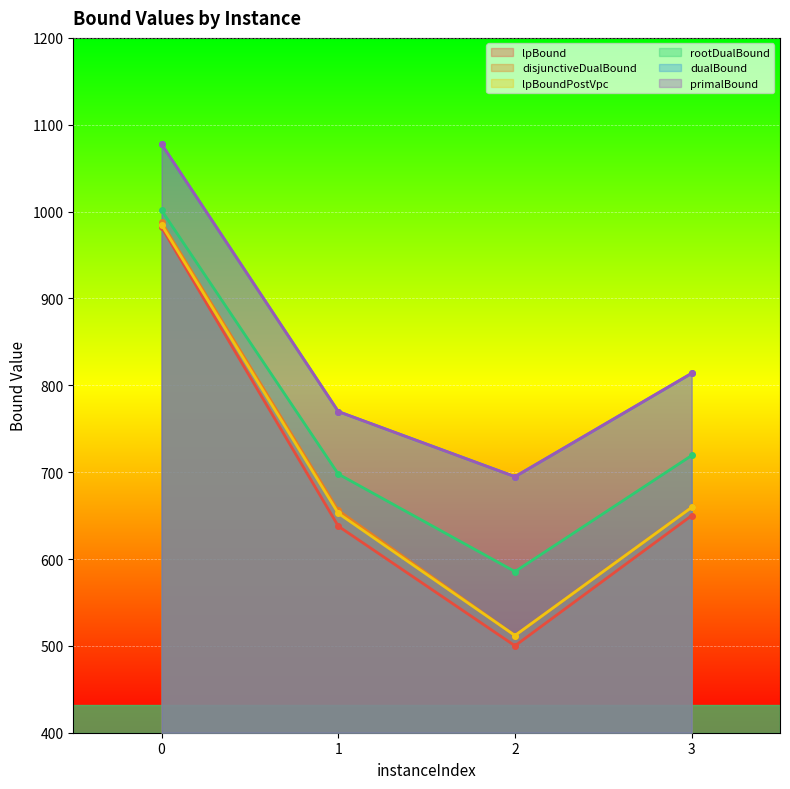

At which label does primalBound reach its minimum?

2